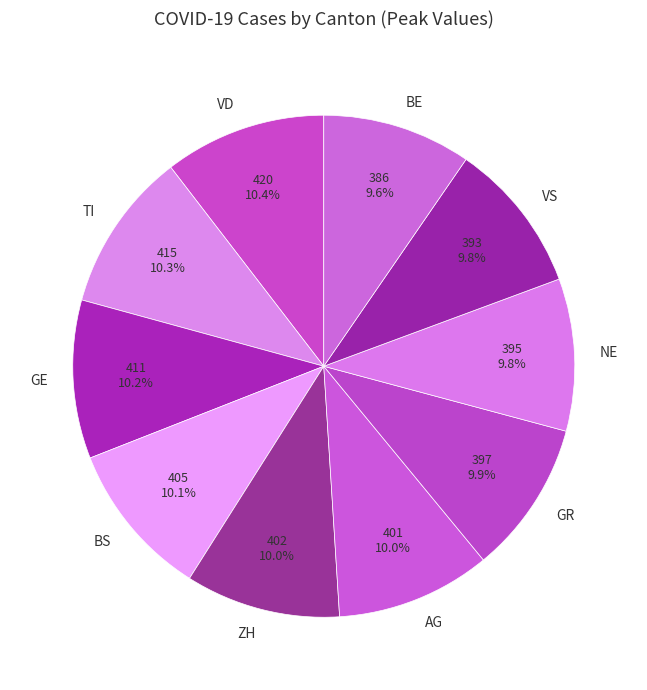

Combined, what portion of the pie is GE and VD?

20.6%